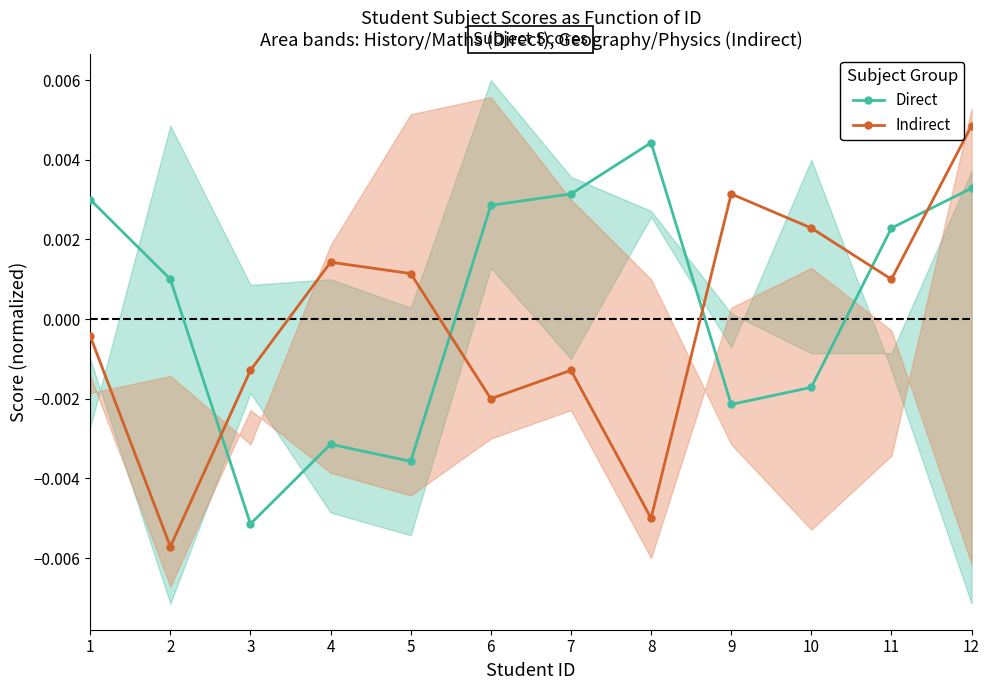

At which label does Indirect first exceed 0?

4